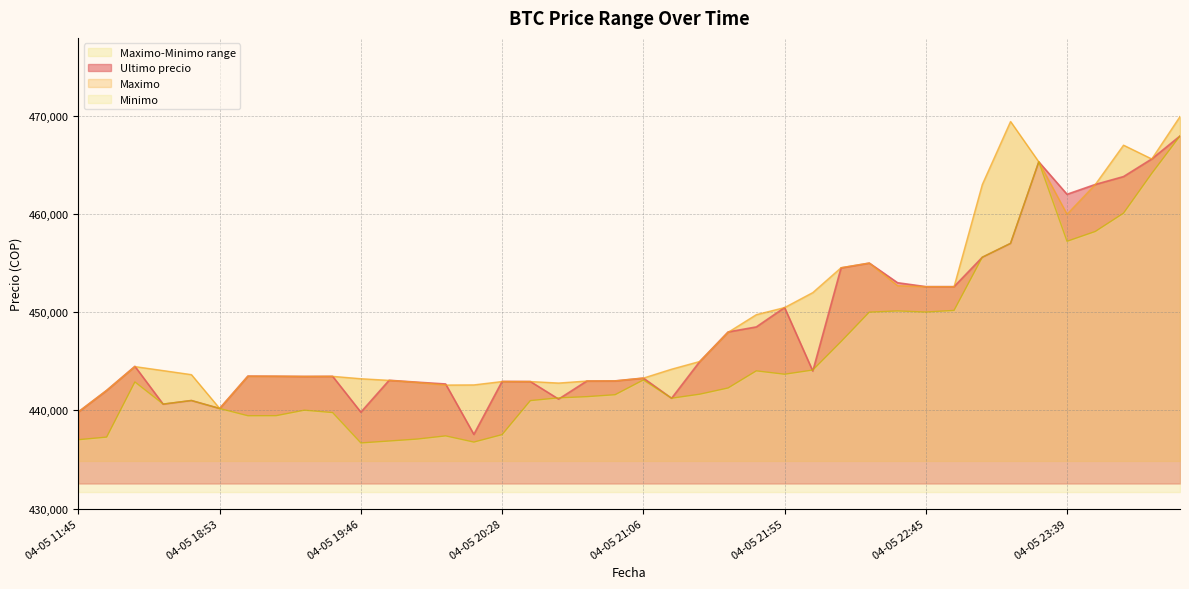

What position from the right is 04-05 21:38?

17